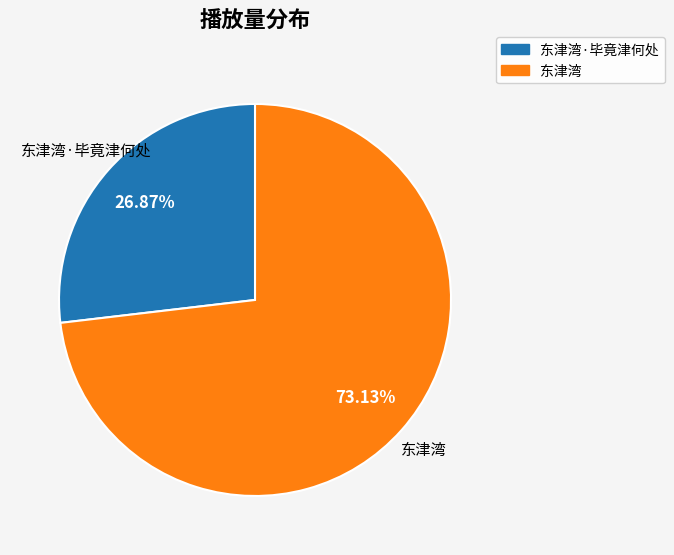

To the nearest percent, what is the difference between the largest and smallest slice percentages?

46%